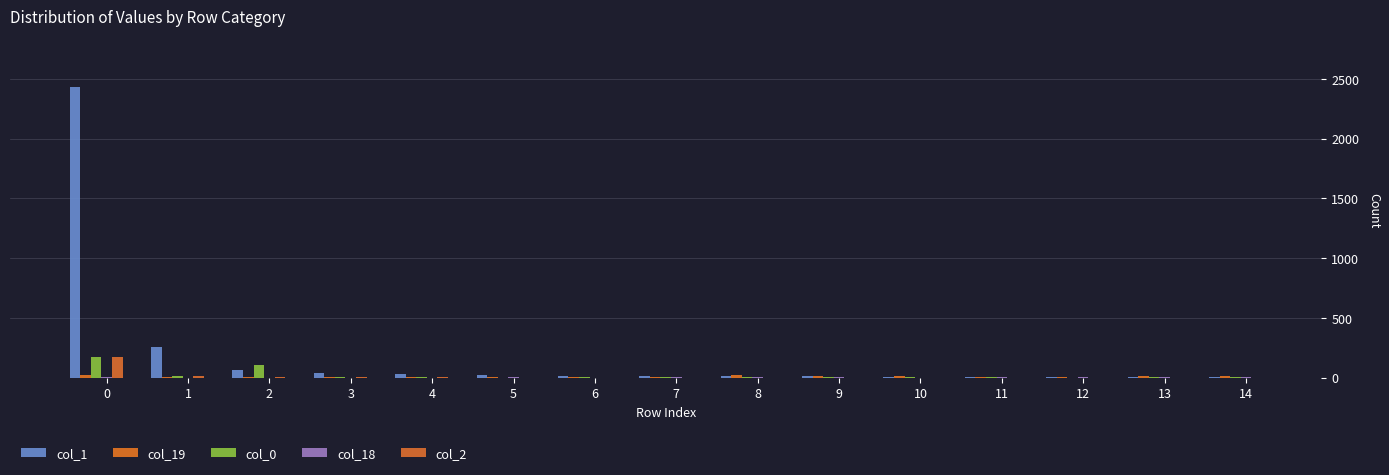

Count the number of data series in this chart.

5